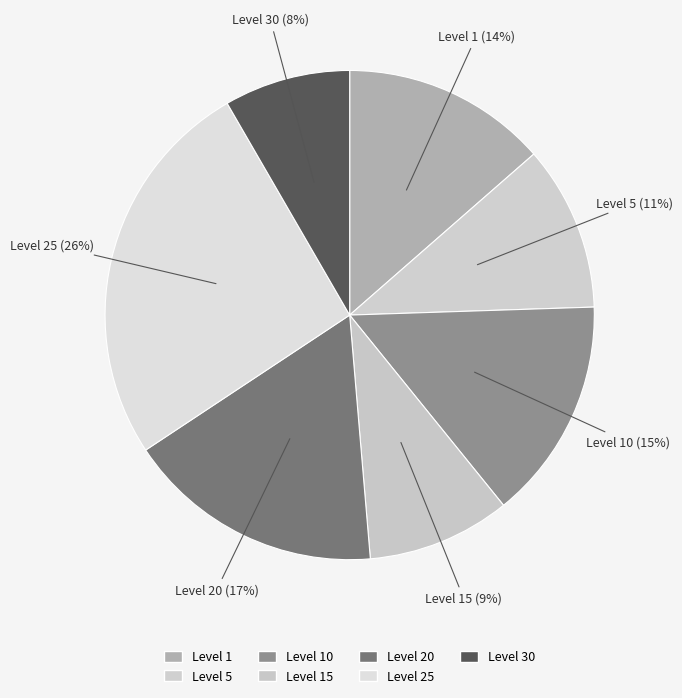

Combined, do Level 1 and Level 15 account for over 50%?

No